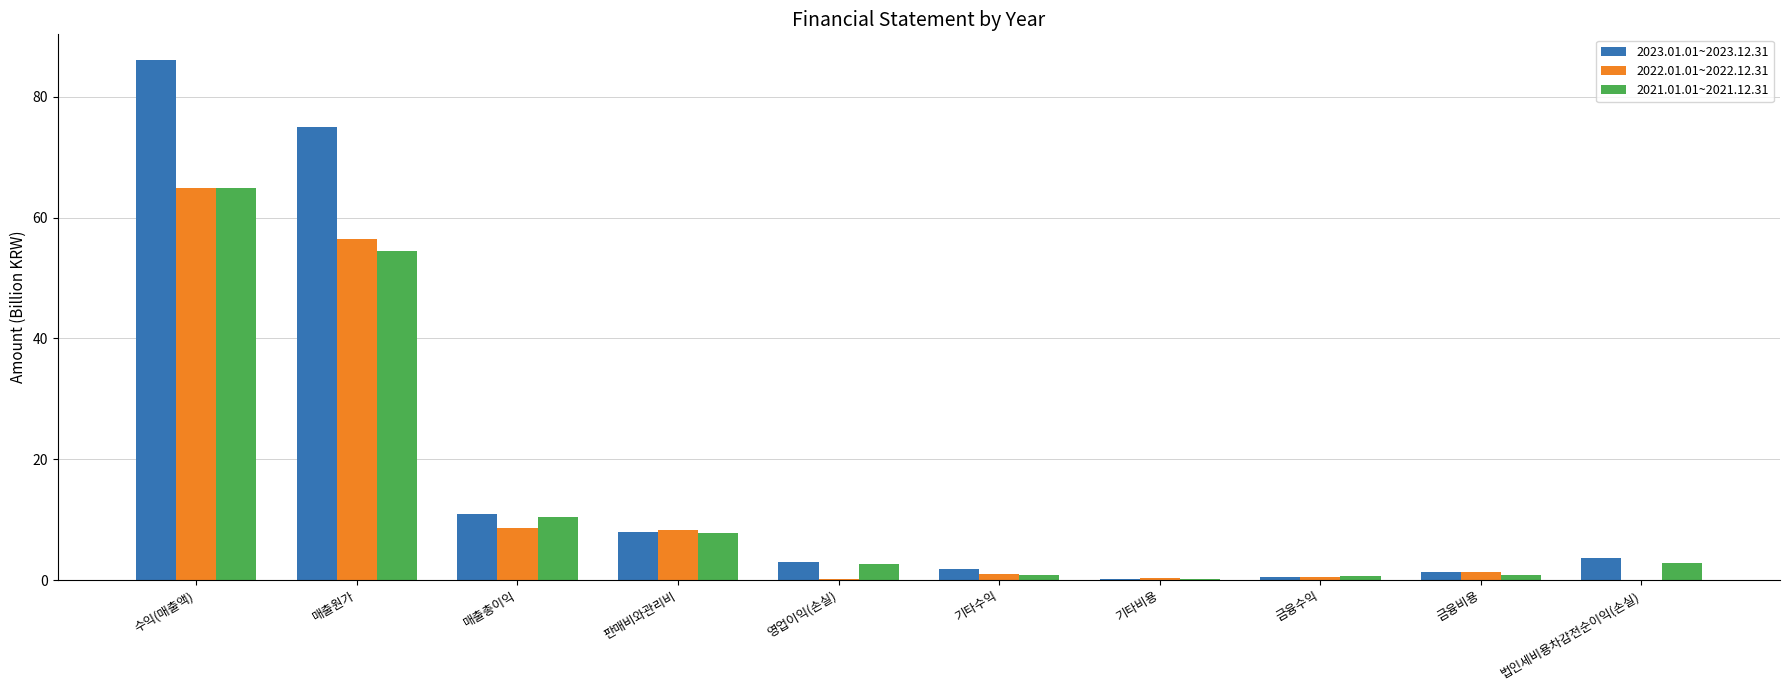

What is the sum of all 2023.01.01~2023.12.31 values?

190.4